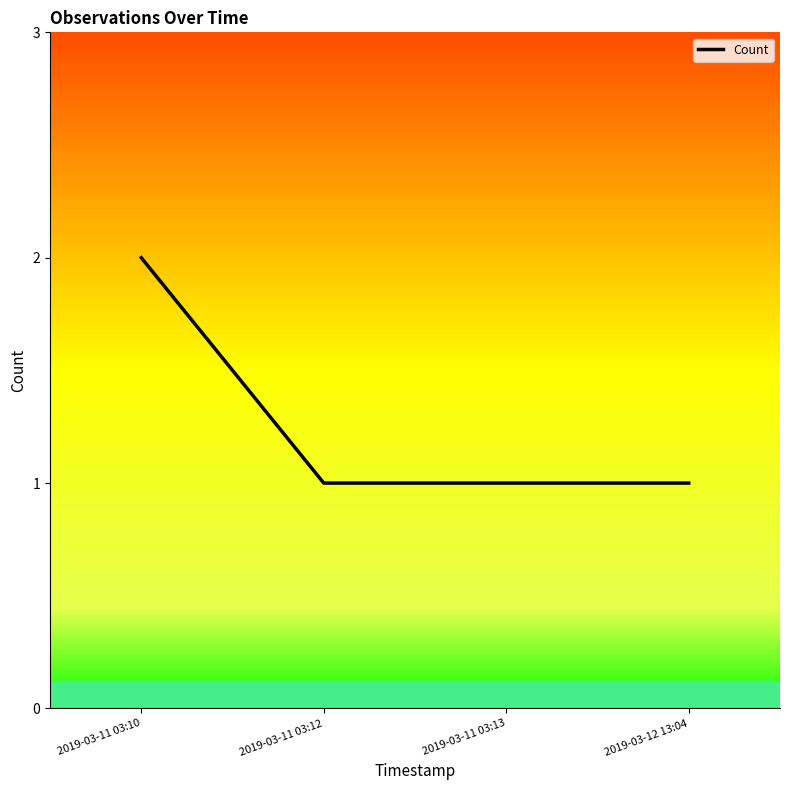

The chart shows a value of 1 at 2019-03-11 03:13. True or false?

True